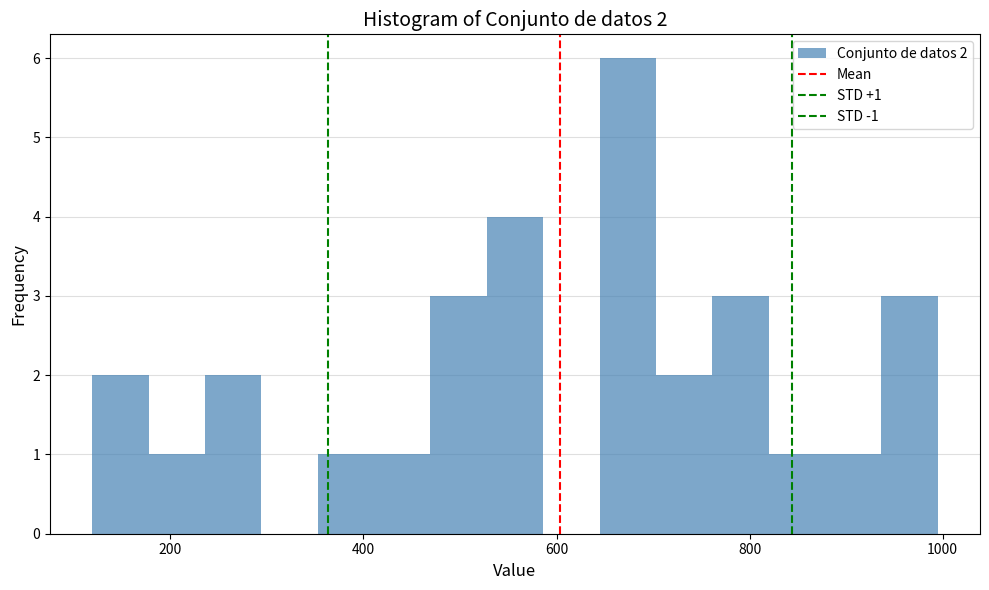

Read against the x-axis, roughly where is the centre of the tallest bar?

680